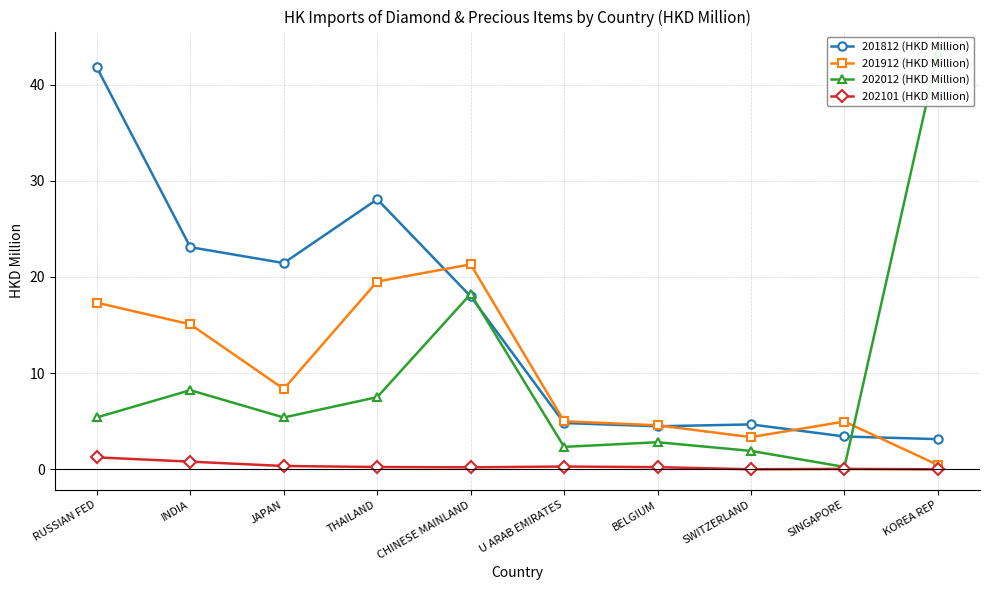

List the labels in order of 202012 (HKD Million) value, smallest first.

SINGAPORE, SWITZERLAND, U ARAB EMIRATES, BELGIUM, JAPAN, RUSSIAN FED, THAILAND, INDIA, CHINESE MAINLAND, KOREA REP